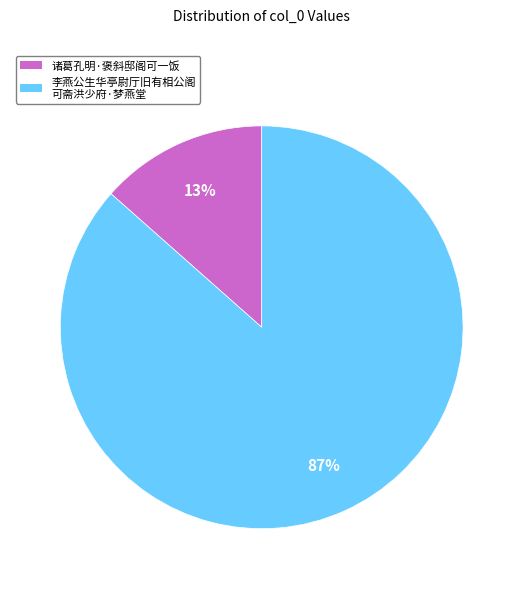

Count the number of slices in the pie.

2